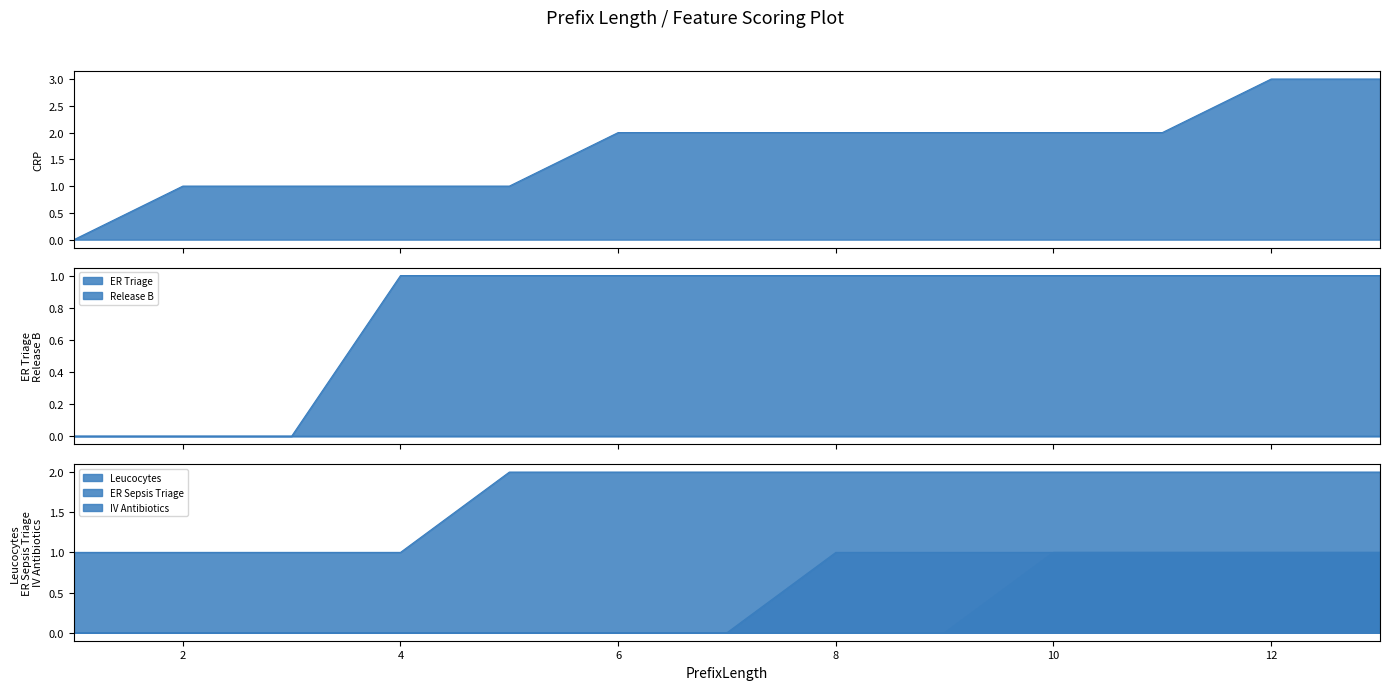

Rank the series by their maximum value, from highest to lowest.

CRP, Leucocytes, ER Triage, ER Sepsis Triage, IV Antibiotics